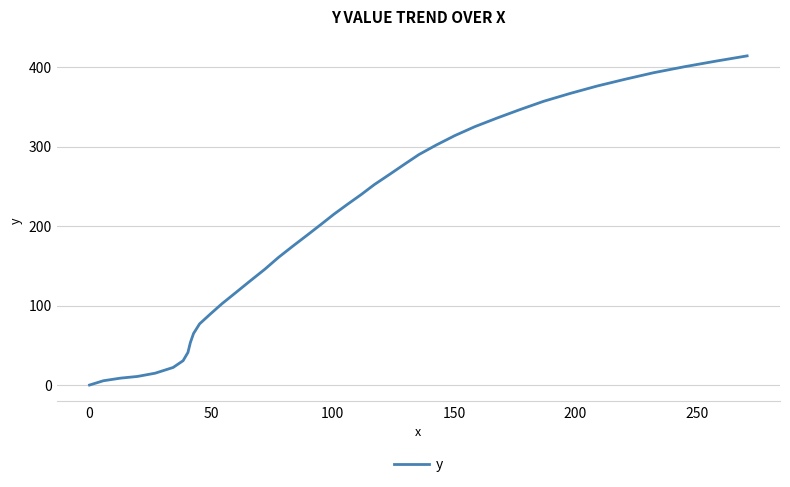

How many values are above zero?

39